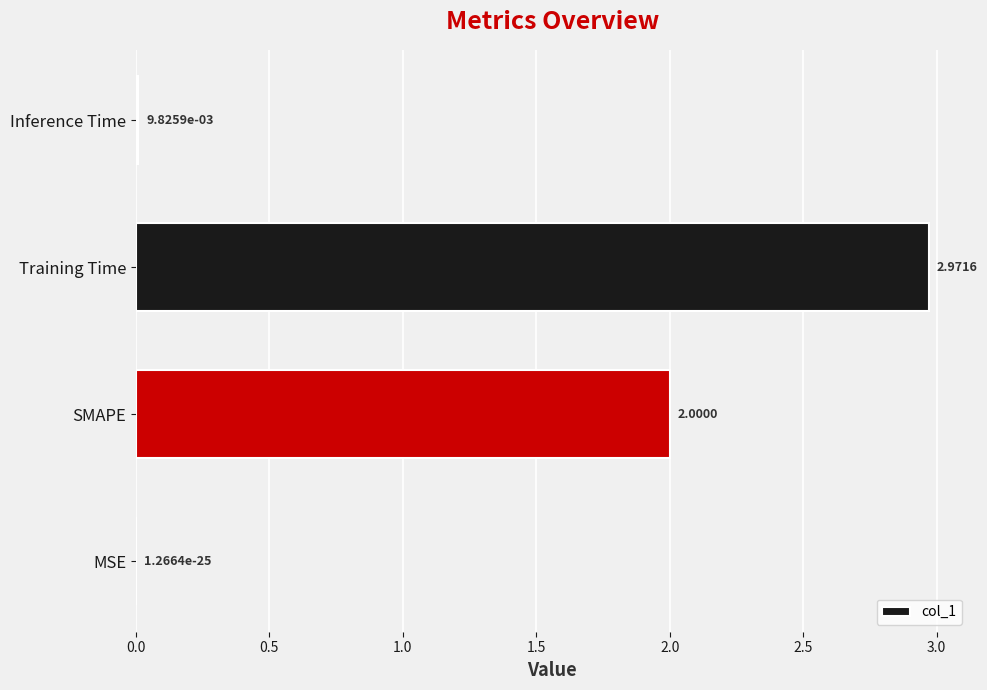

What is the sum of all values?

5.0